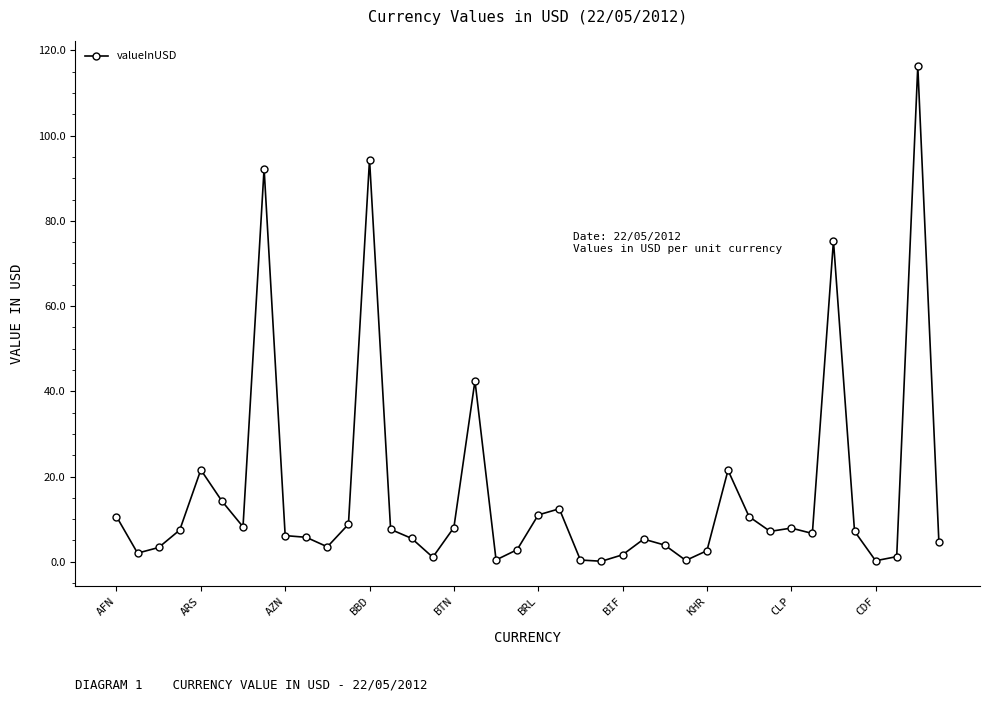

What is the maximum value shown in the chart?

116.3